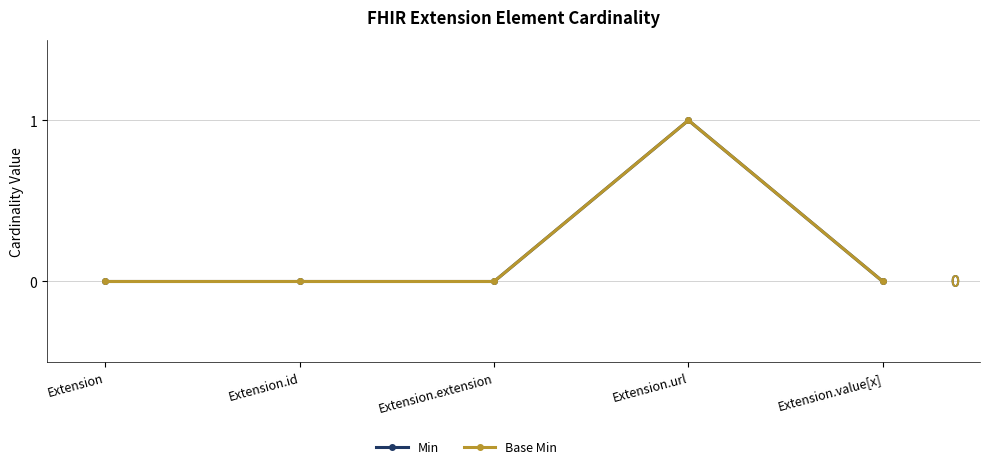

How many interior local peaks does the Base Min series have?

1